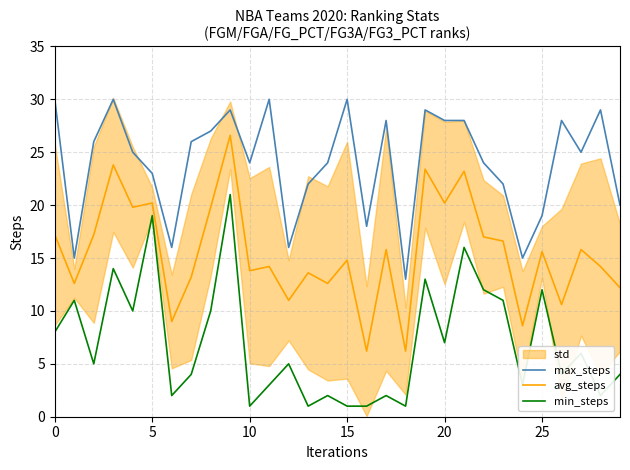

Reading left to right, what are all the values shown in this chart?

max_steps: 30.0	15.0	26.0	30.0	25.0	23.0	16.0	26.0	27.0	29.0	24.0	30.0	16.0	22.0	24.0	30.0	18.0	28.0	13.0	29.0	28.0	28.0	24.0	22.0	15.0	19.0	28.0	25.0	29.0	20.0
avg_steps: 17.2	12.6	17.2	23.8	19.8	20.2	9.0	13.2	19.8	26.6	13.8	14.2	11.0	13.6	12.6	14.8	6.2	15.8	6.2	23.4	20.2	23.2	17.0	16.6	8.6	15.6	10.6	15.8	14.2	12.2
min_steps: 8.0	11.0	5.0	14.0	10.0	19.0	2.0	4.0	10.0	21.0	1.0	3.0	5.0	1.0	2.0	1.0	1.0	2.0	1.0	13.0	7.0	16.0	12.0	11.0	3.0	12.0	4.0	6.0	2.0	4.0